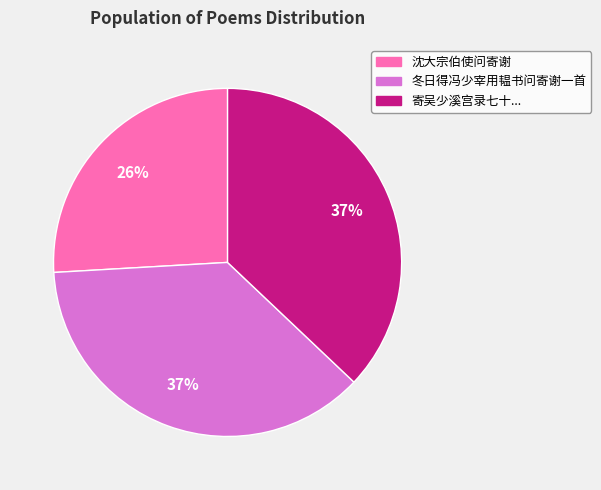

Is there a majority slice in this chart?

No